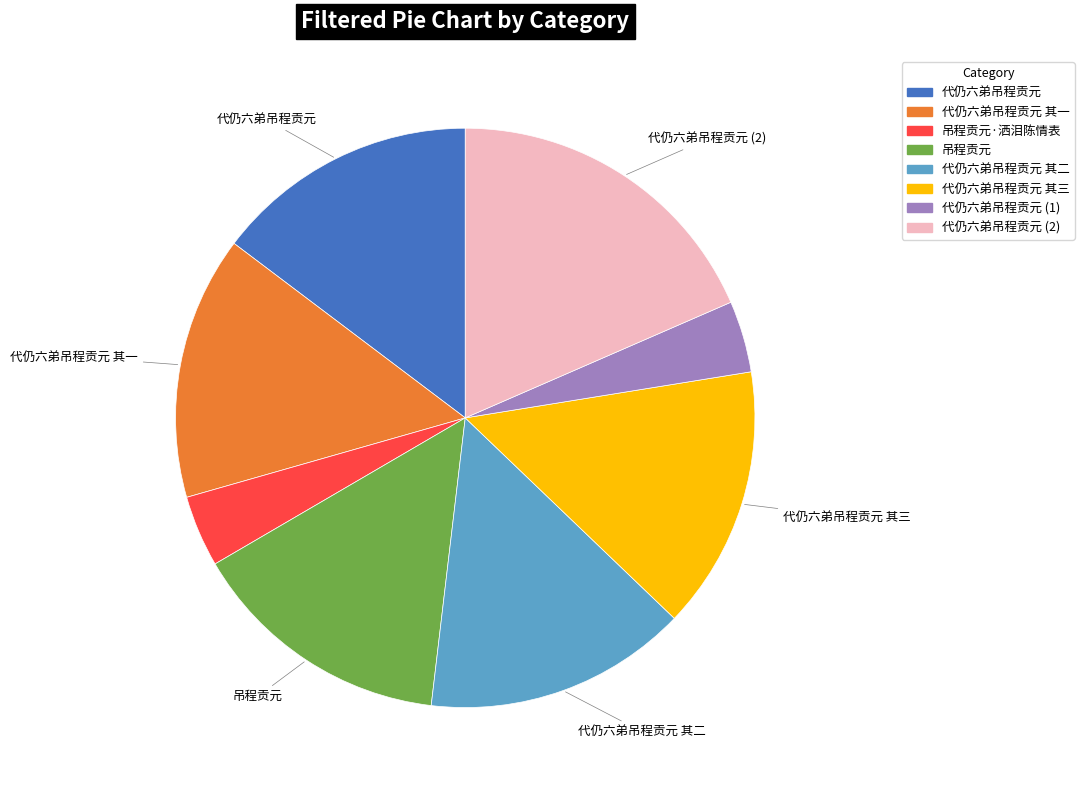

Is there a majority slice in this chart?

No